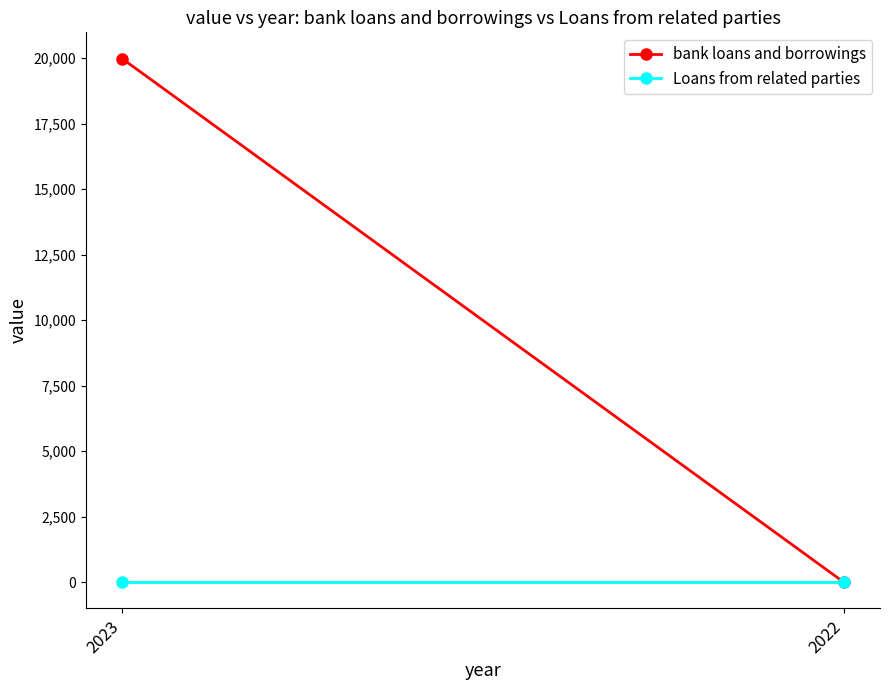

What is the difference between the highest and lowest values at 2023?

19984